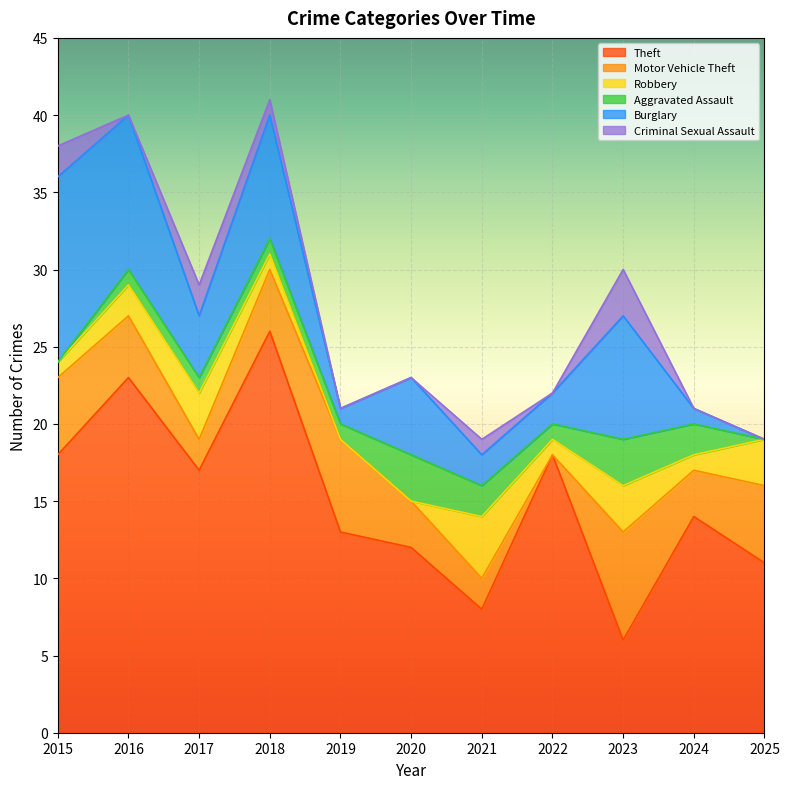

Which series has the largest total across all categories?

Theft